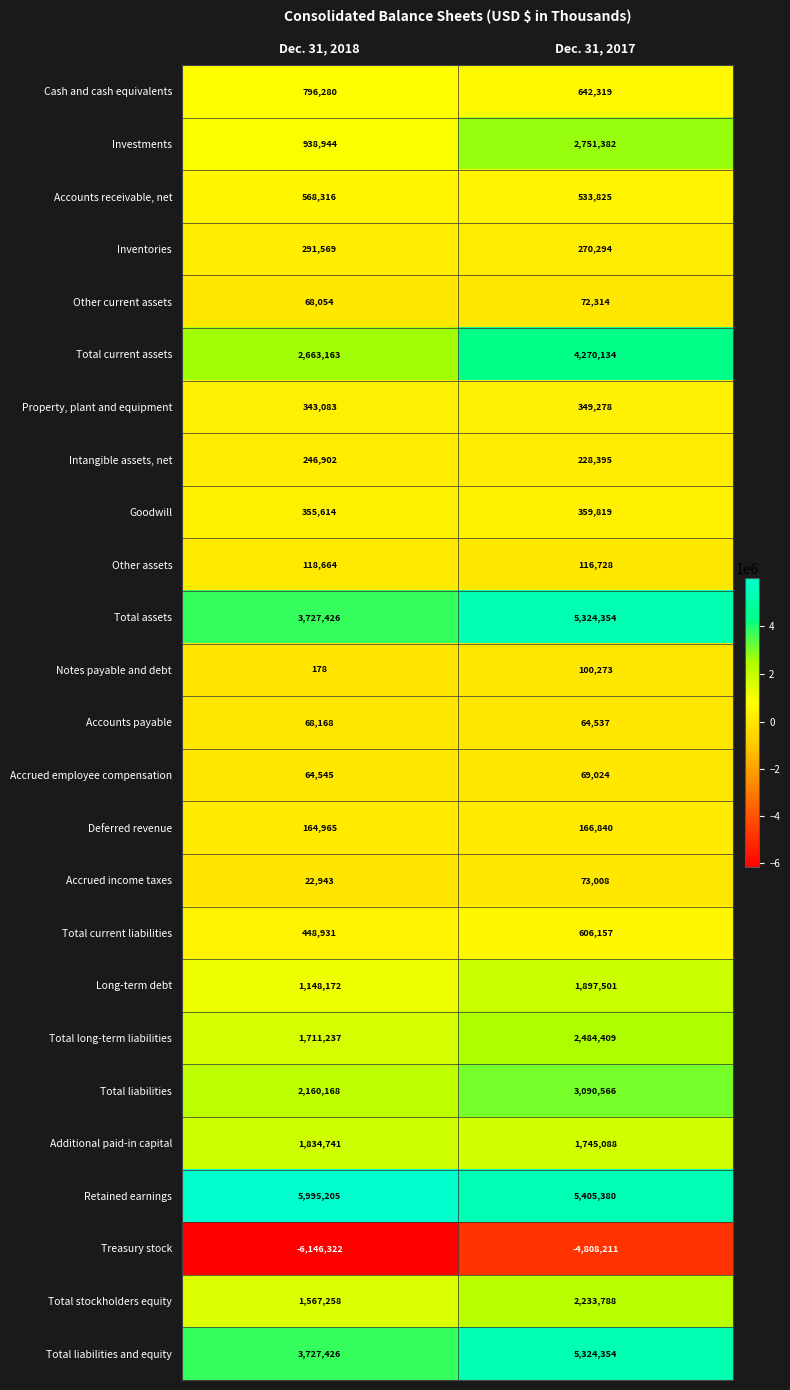

The value of Total current liabilities at Dec. 31, 2017 is 297486. True or false?

False